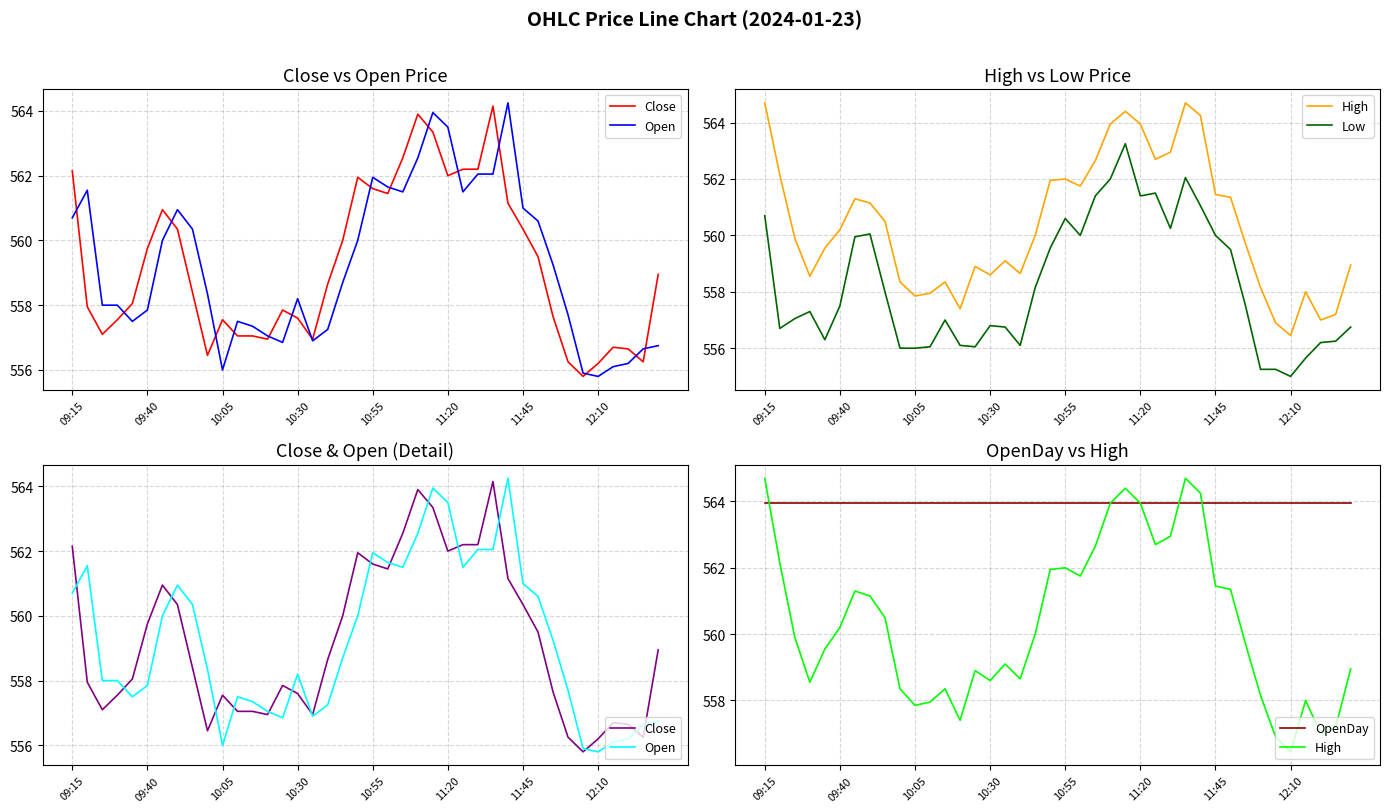

How many interior local valleys does the Close series have?

8